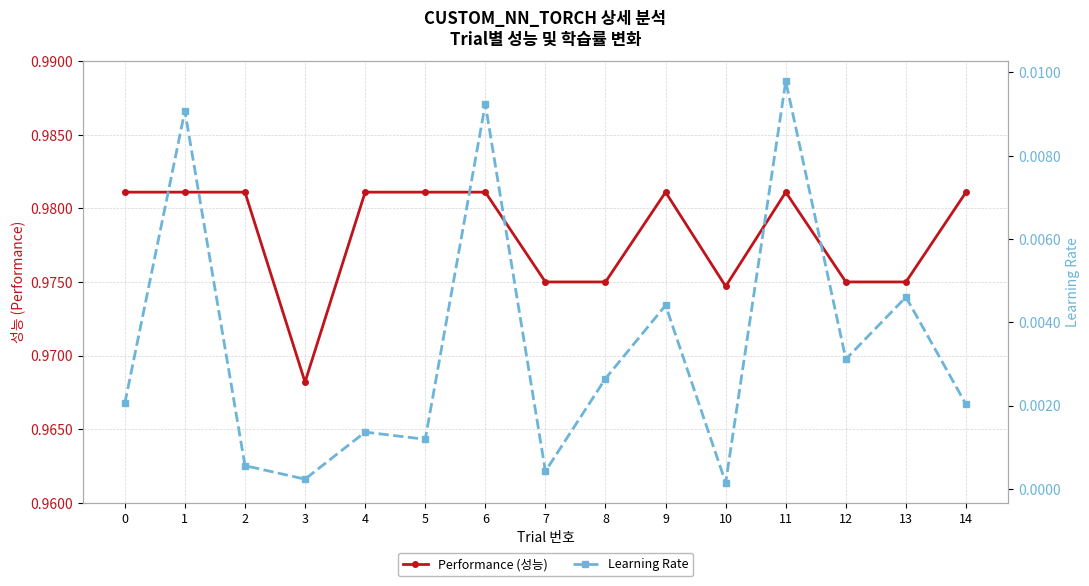

What is the difference between the highest and lowest values at 6?

1.0